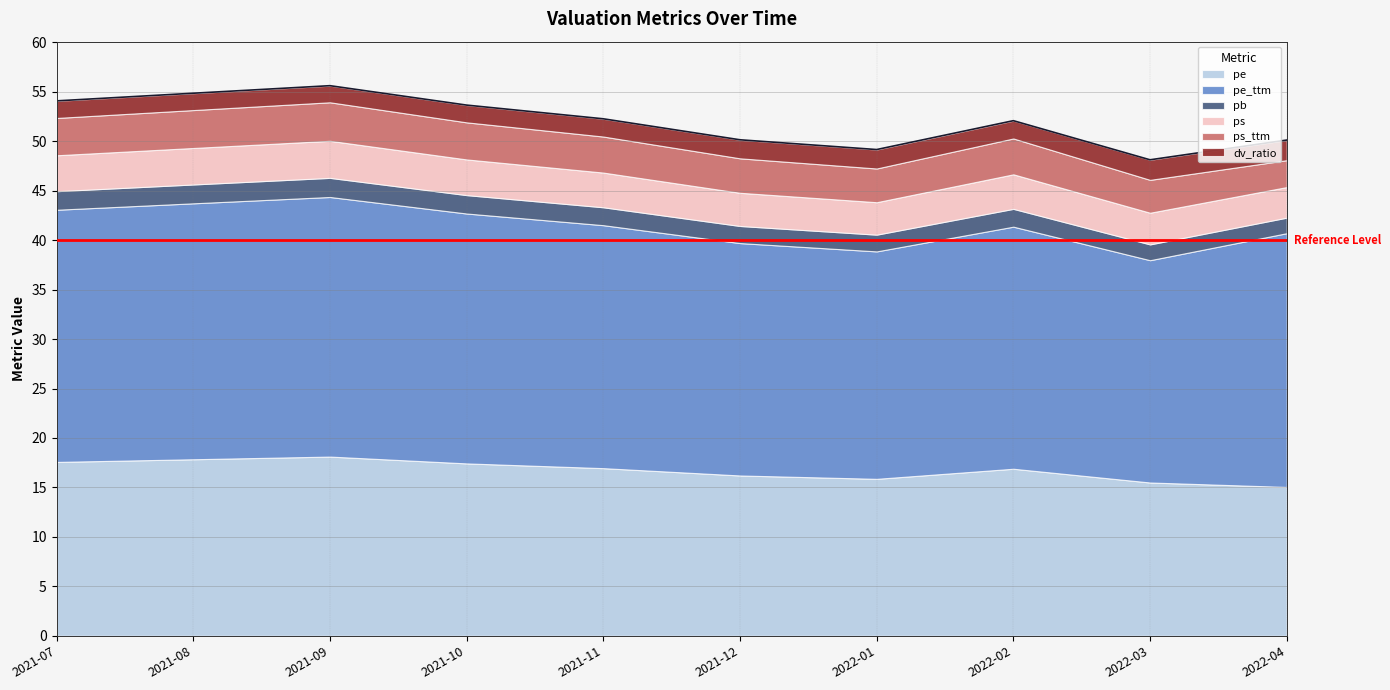

True or false: pe_ttm and pb intersect in this chart.

False